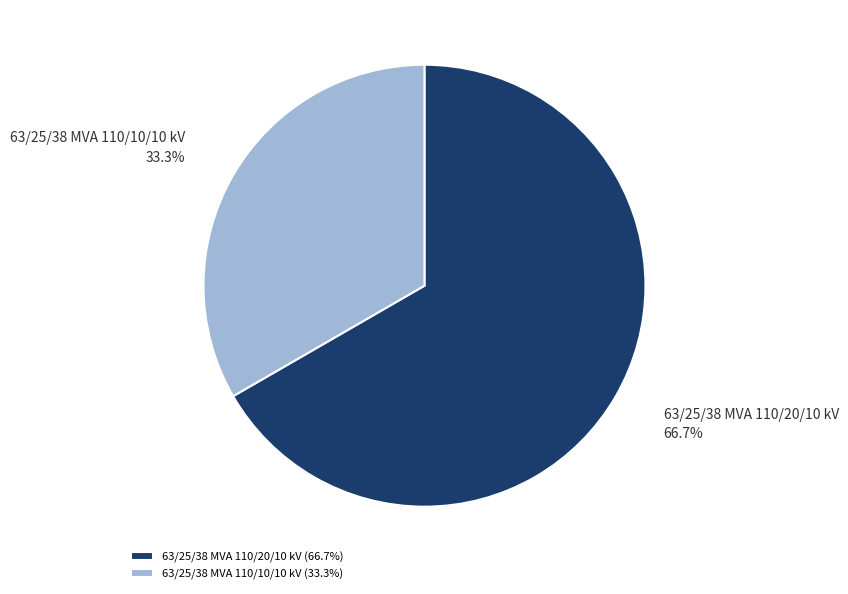

Which category has the smallest portion of the pie?

63/25/38 MVA 110/10/10 kV